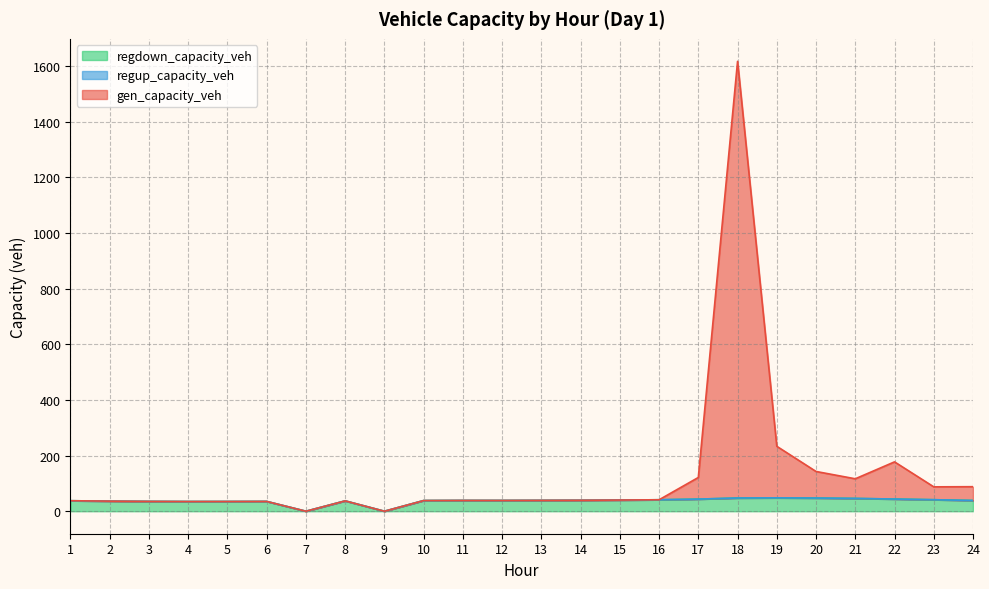

What is the total value across all series at 10?

38.4